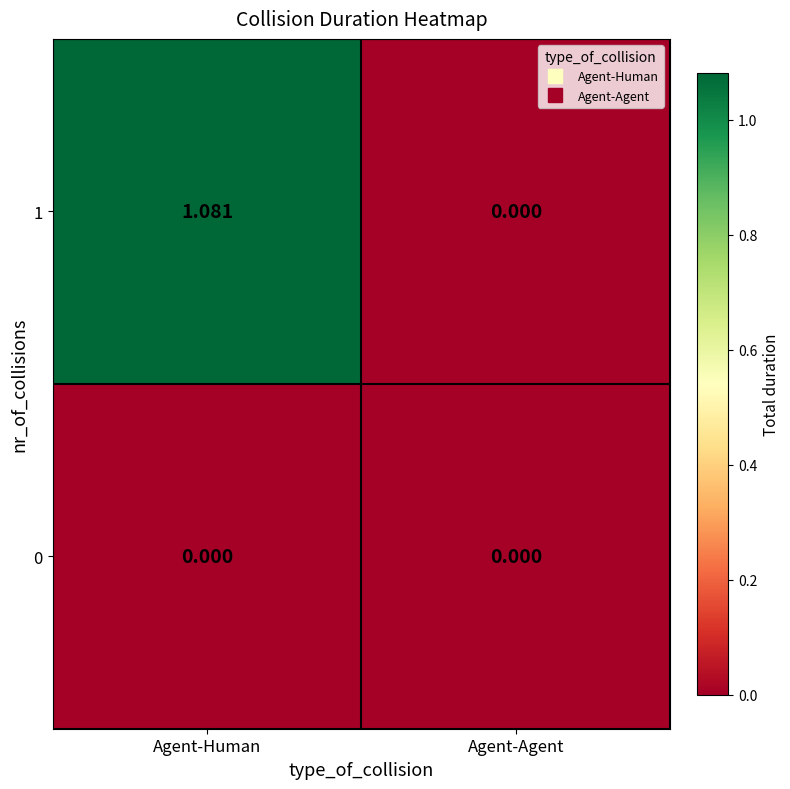

Where is 1 nearest to the value 0?

Agent-Agent